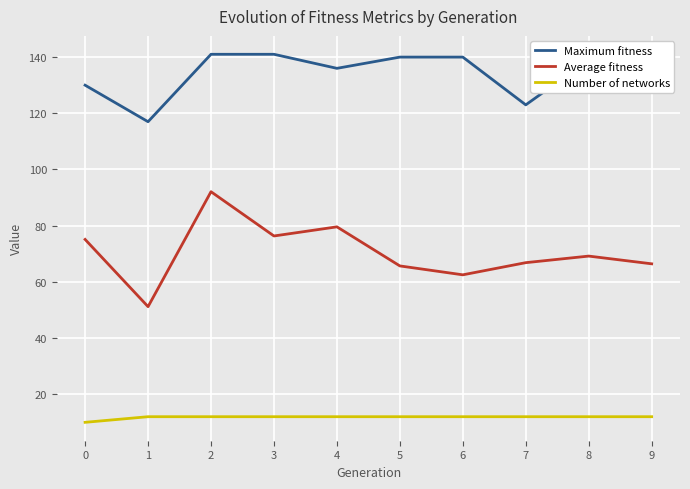

List the series in order of their overall mean, lowest first.

Number of networks, Average fitness, Maximum fitness